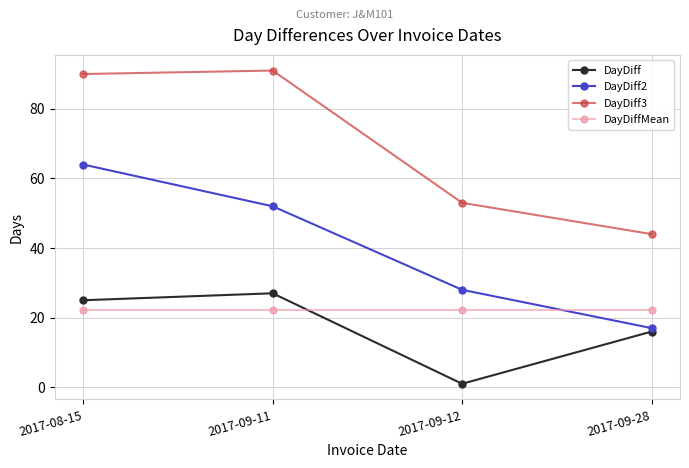

Rank the categories by DayDiff3 value from lowest to highest.

2017-09-28, 2017-09-12, 2017-08-15, 2017-09-11